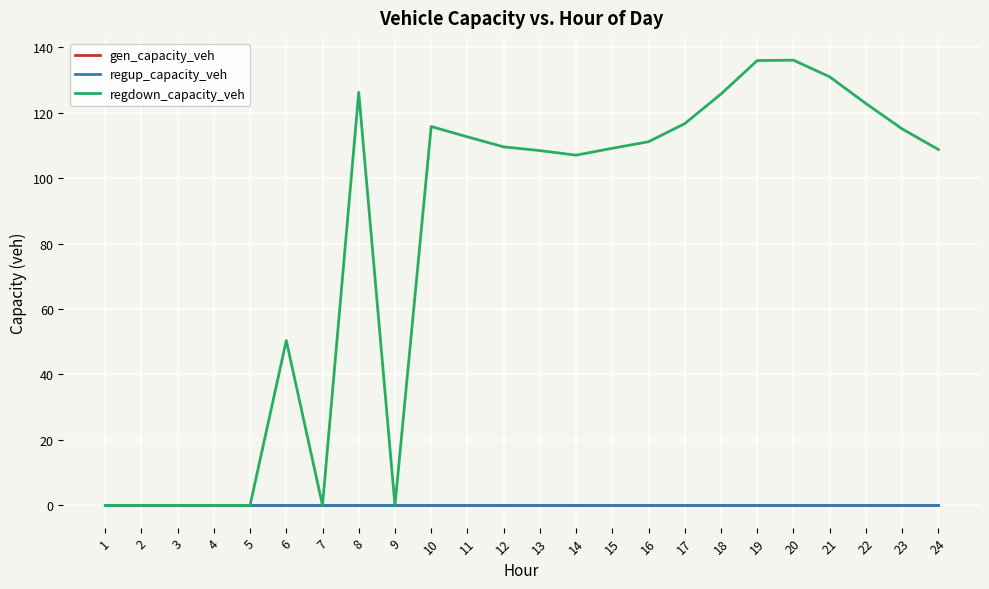

Does the chart have visible grid lines?

Yes